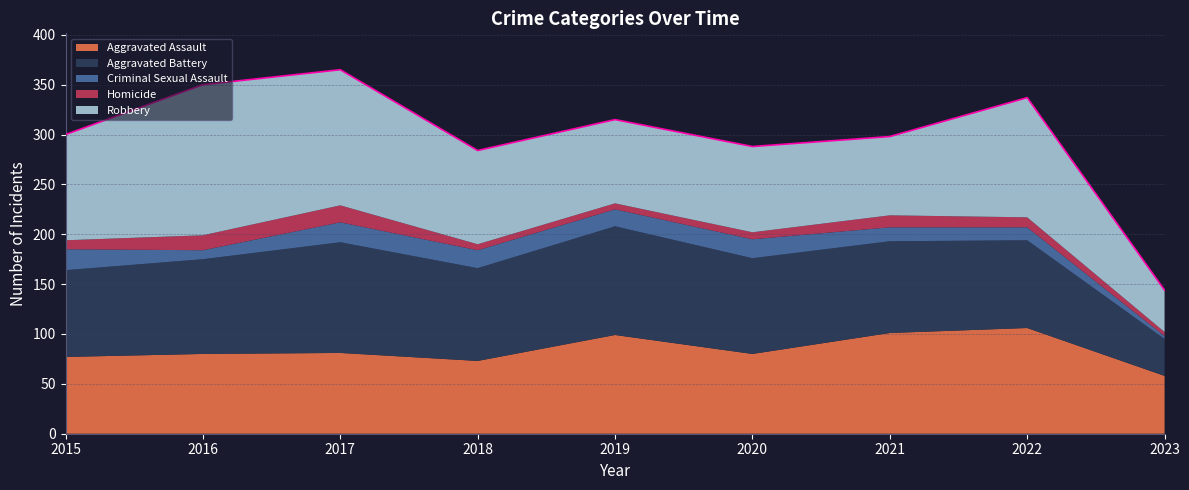

Which series has the widest spread of values?

Robbery